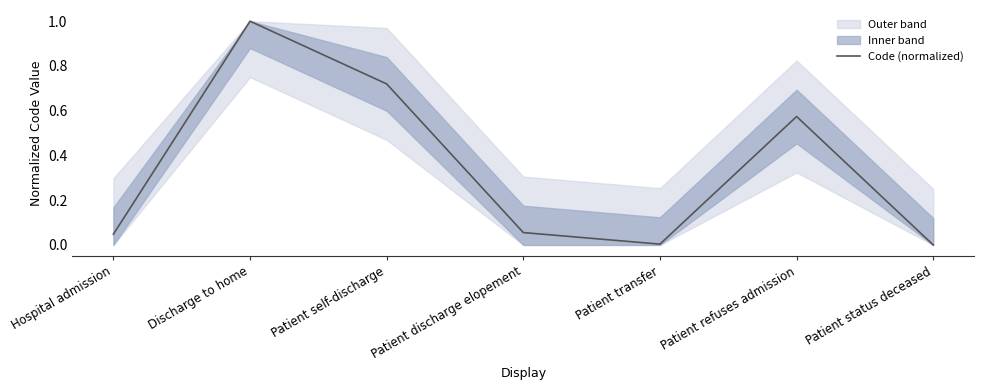

Which label corresponds to the largest value in the chart?

Discharge to home